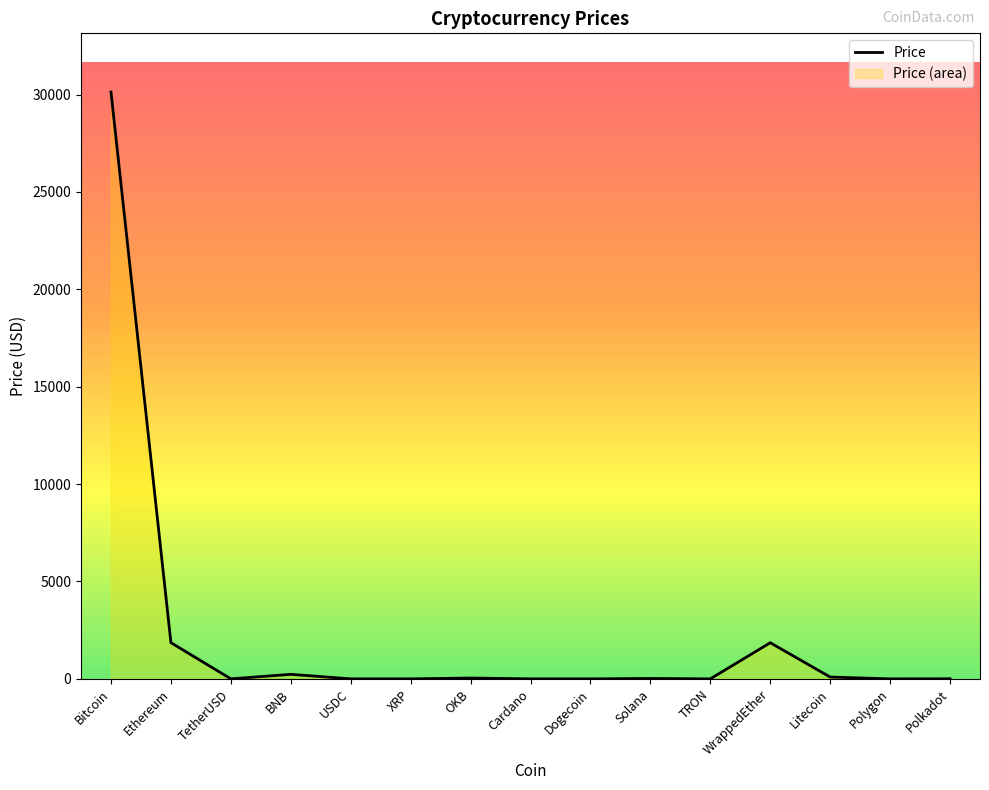

What is the change in value from Bitcoin to Polkadot?

-30127.4